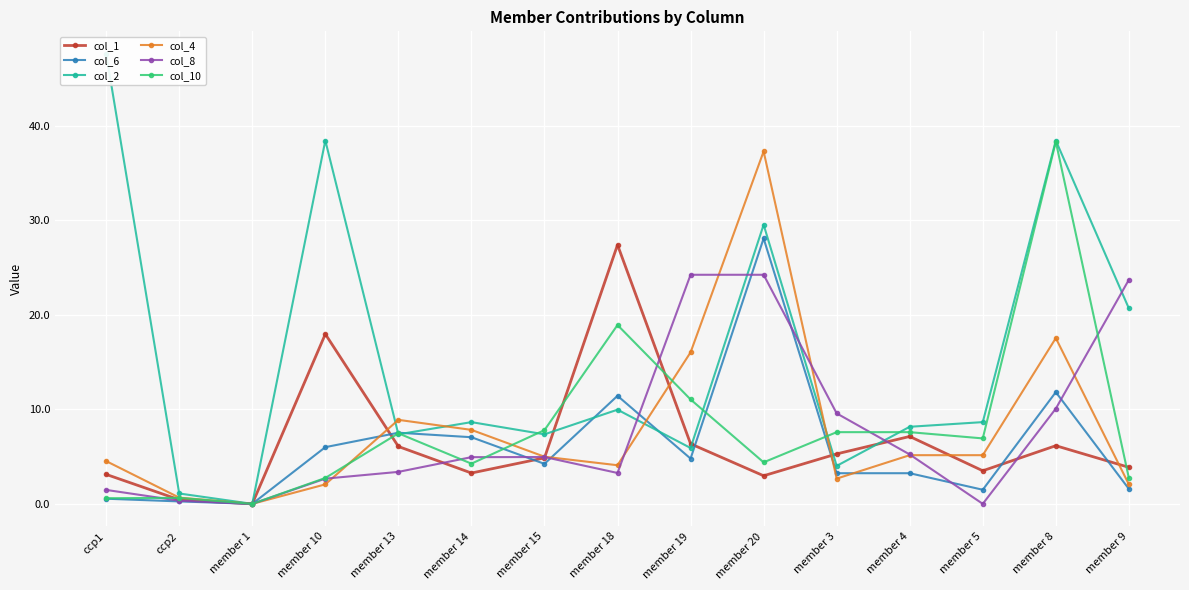

What is the spread (max minus min) of values at ccp2?

0.8